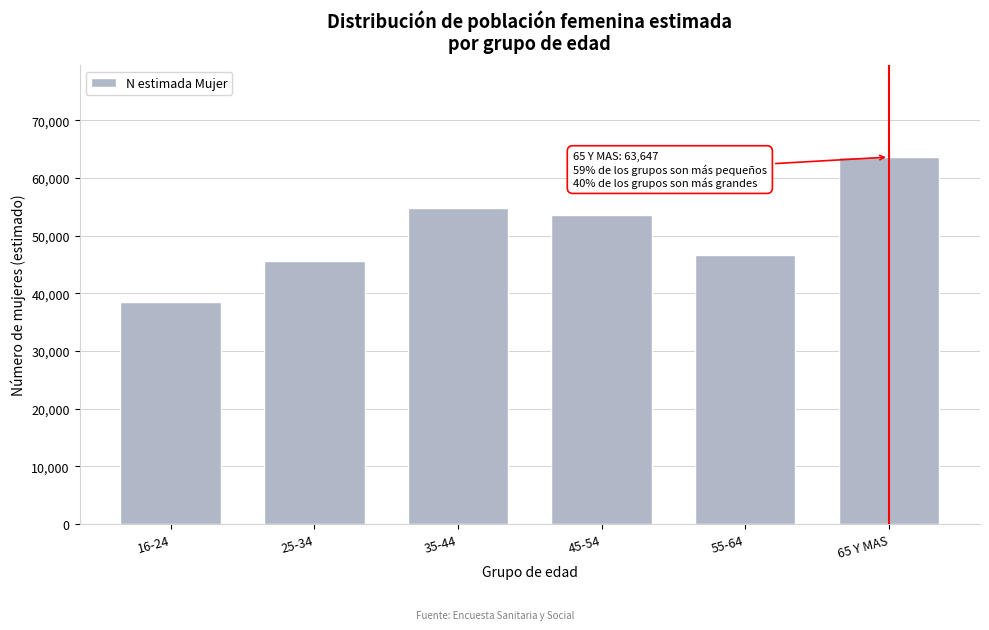

Reading left to right, what are all the values shown in this chart?

38573	45690	54869	53529	46588	63647